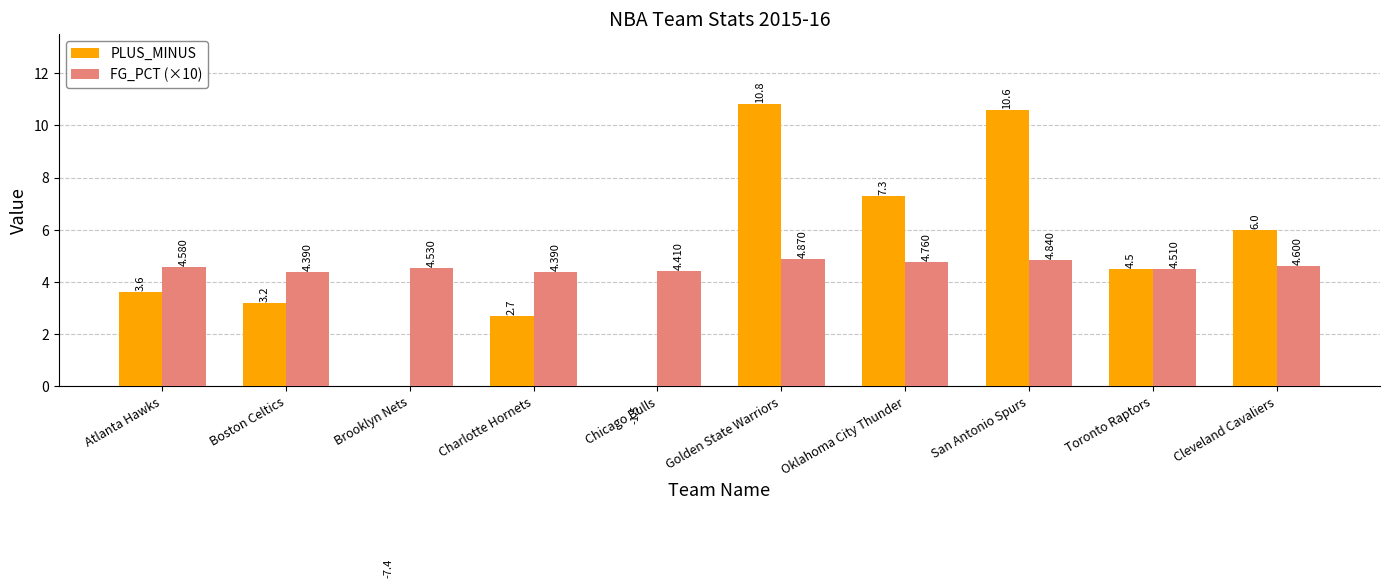

What are all the series names shown in the legend?

PLUS_MINUS, FG_PCT (×10)